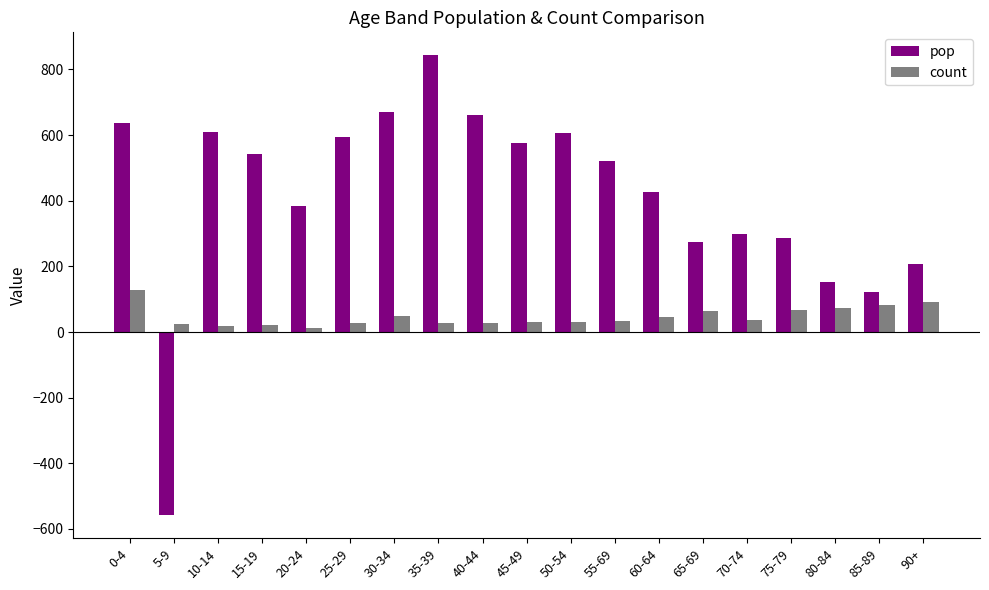

The value of count at 90+ is 91. True or false?

True